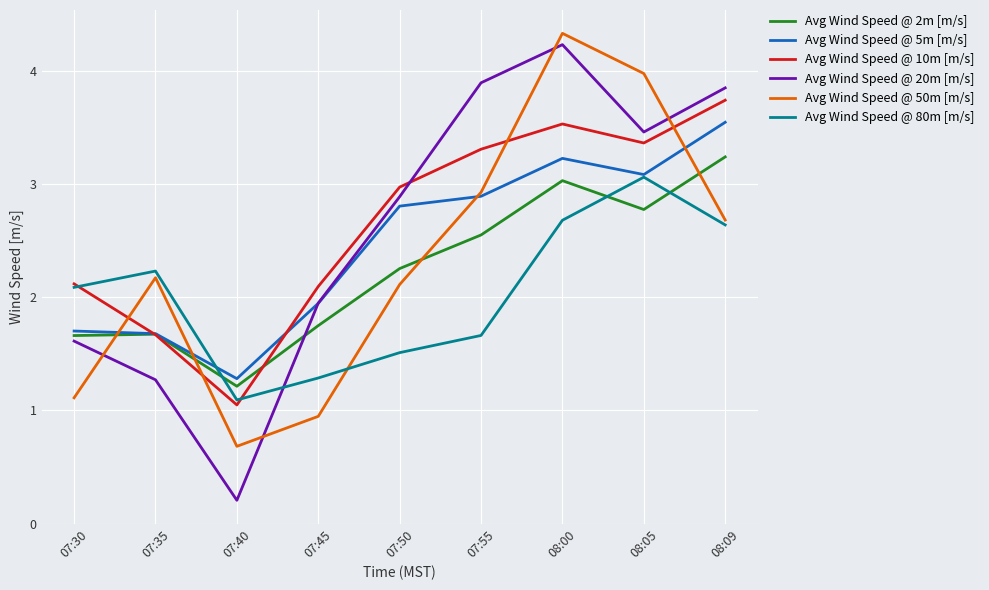

What is the maximum value shown in the chart?

4.3